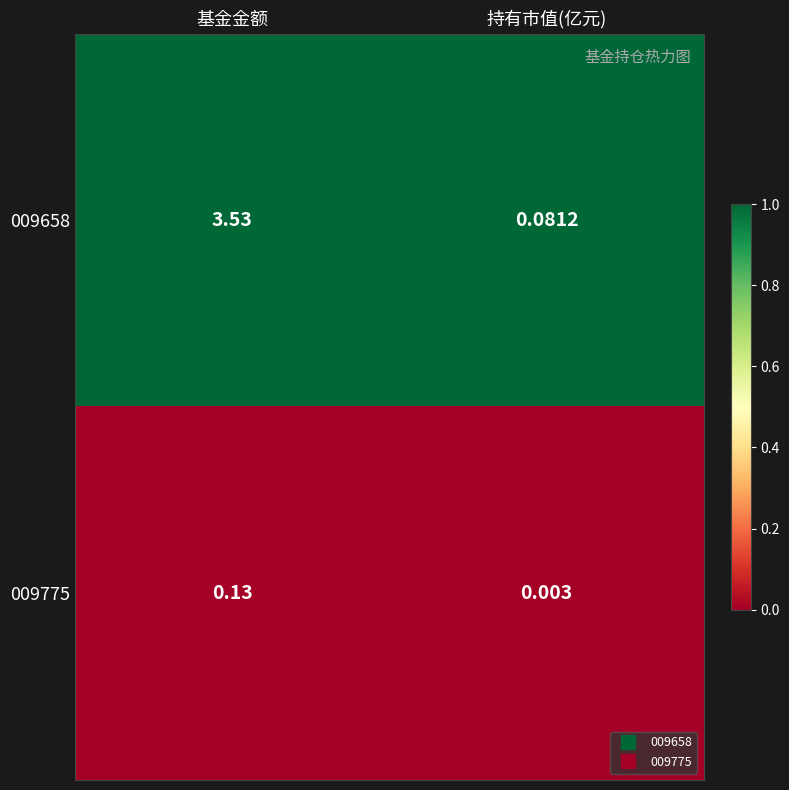

Is the value of 009658 at 基金金额 greater than the value of 009775 at 基金金额?

Yes